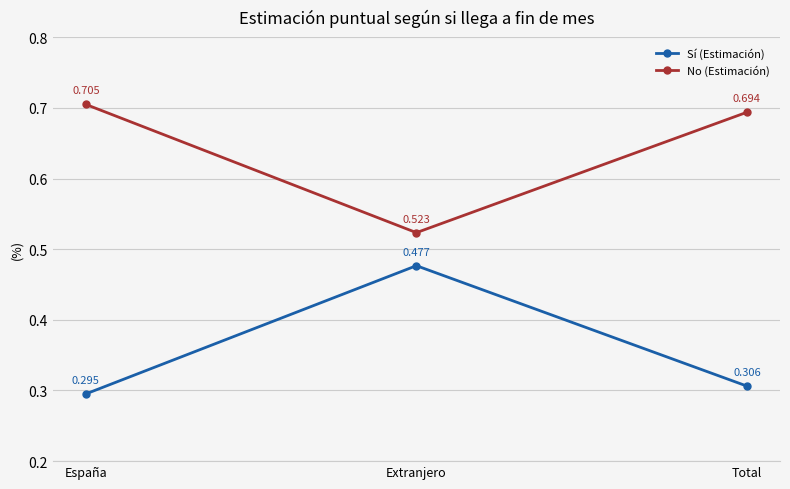

At which category does the chart reach its peak across all series?

España